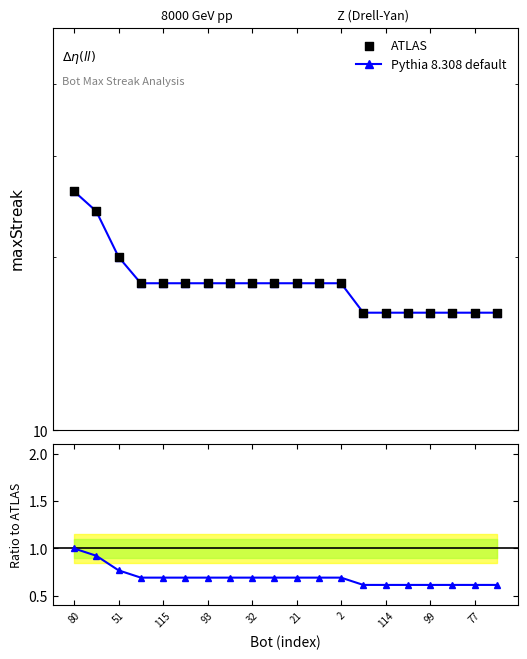

At which category is the sum across all series the highest?

80